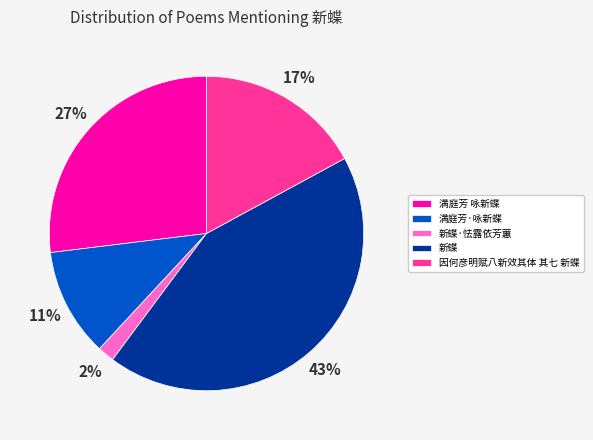

Do 新蝶 and 满庭芳 咏新蝶 together represent more than half of the pie?

Yes